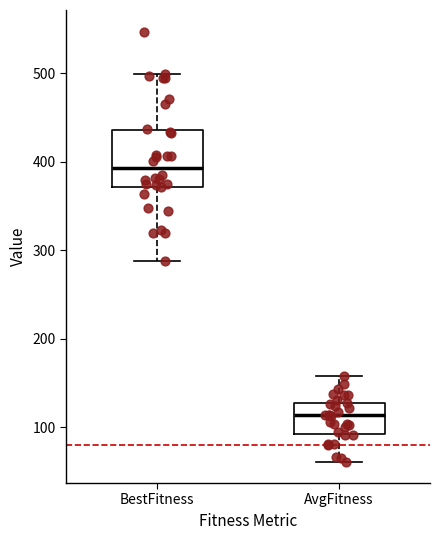

Which box is the tallest, from its lower edge to its upper edge?

BestFitness